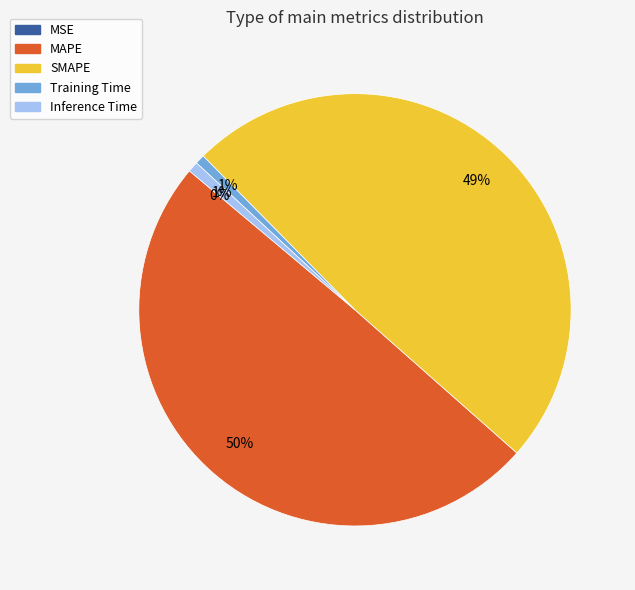

What percentage is the MAPE slice, to the nearest percent?

50%